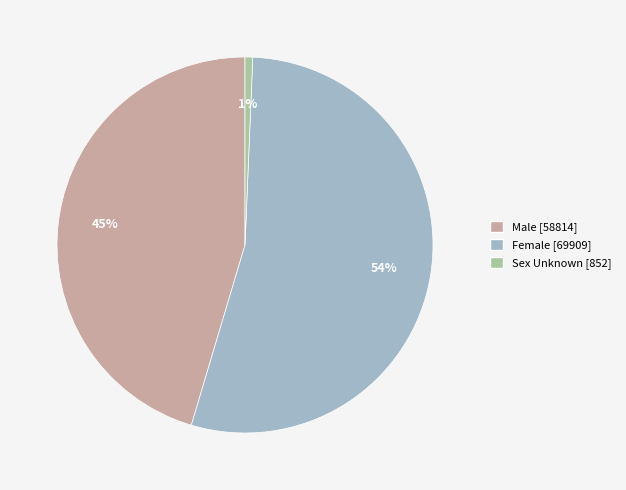

Is it true that Sex Unknown is 11% of the pie?

False